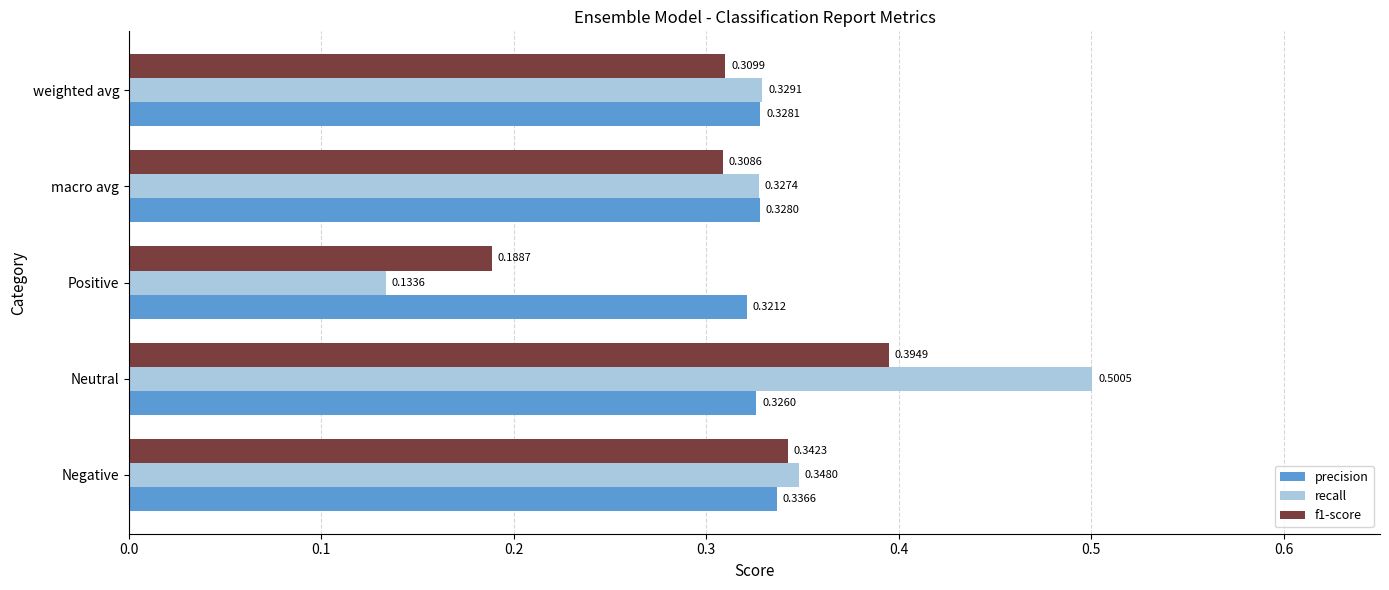

What is the sum of all f1-score values?

1.5